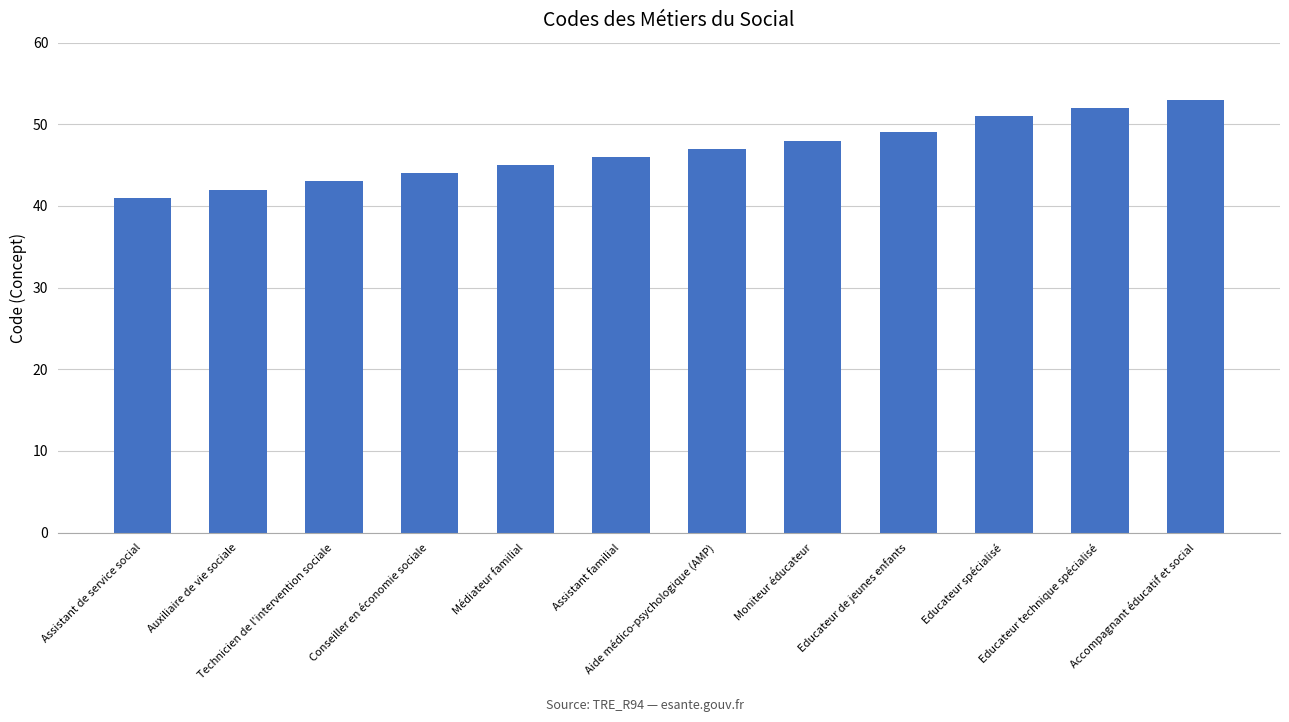

The chart shows a value of 71 at Assistant familial. True or false?

False